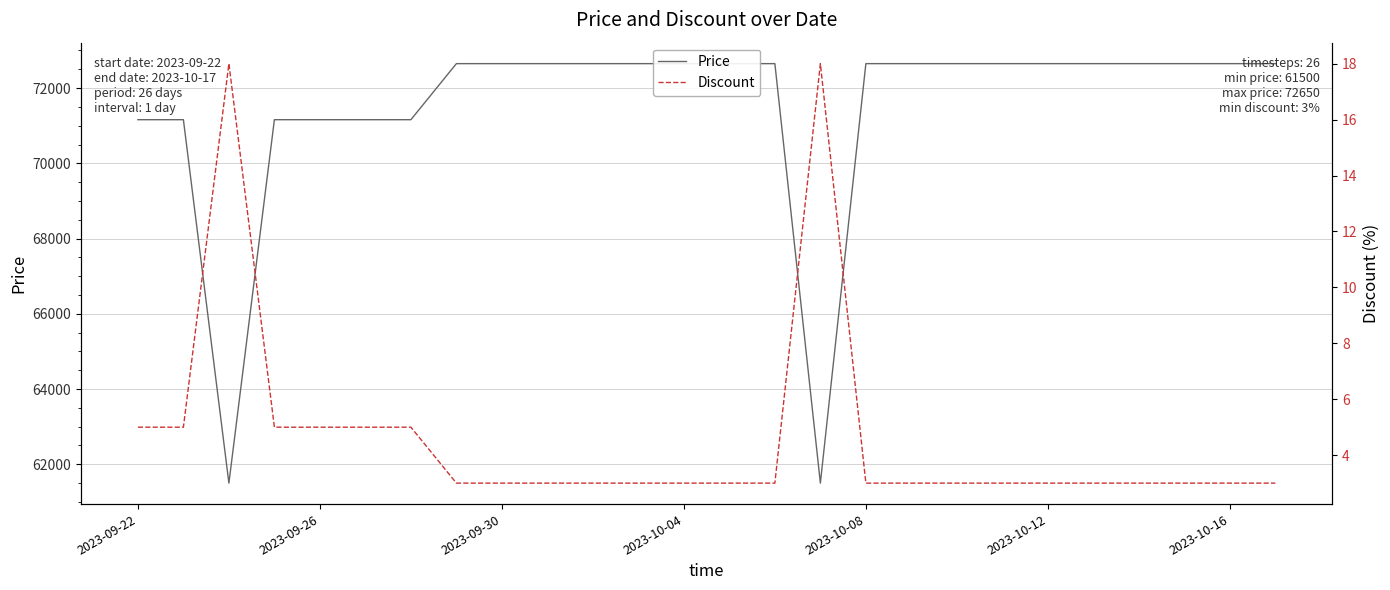

True or false: Price has more than 2 interior local peaks.

False